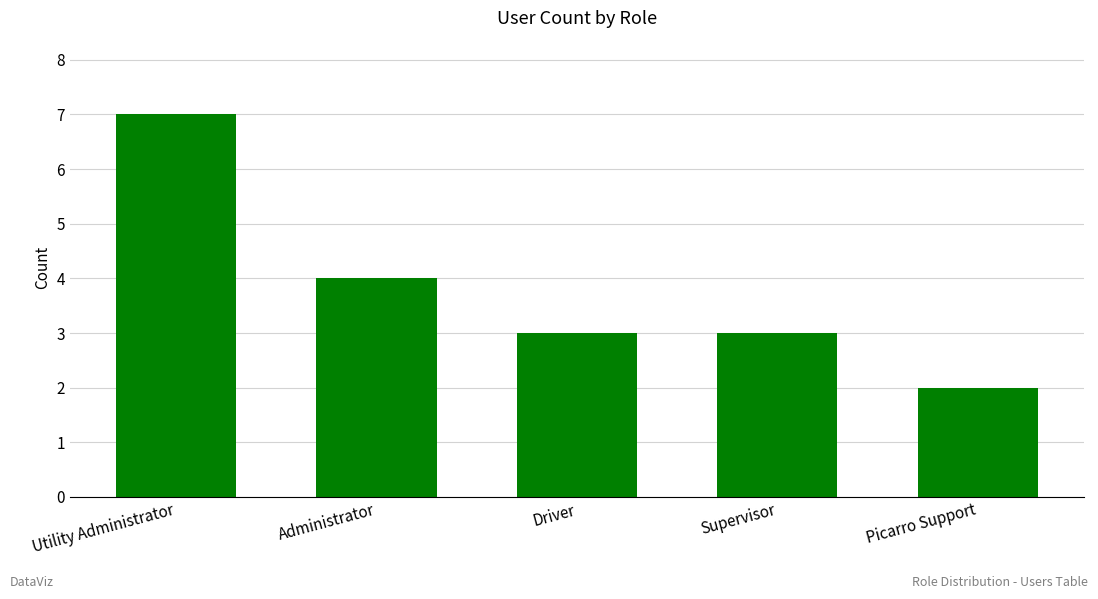

What is the value of the 4th bar from the left?

3